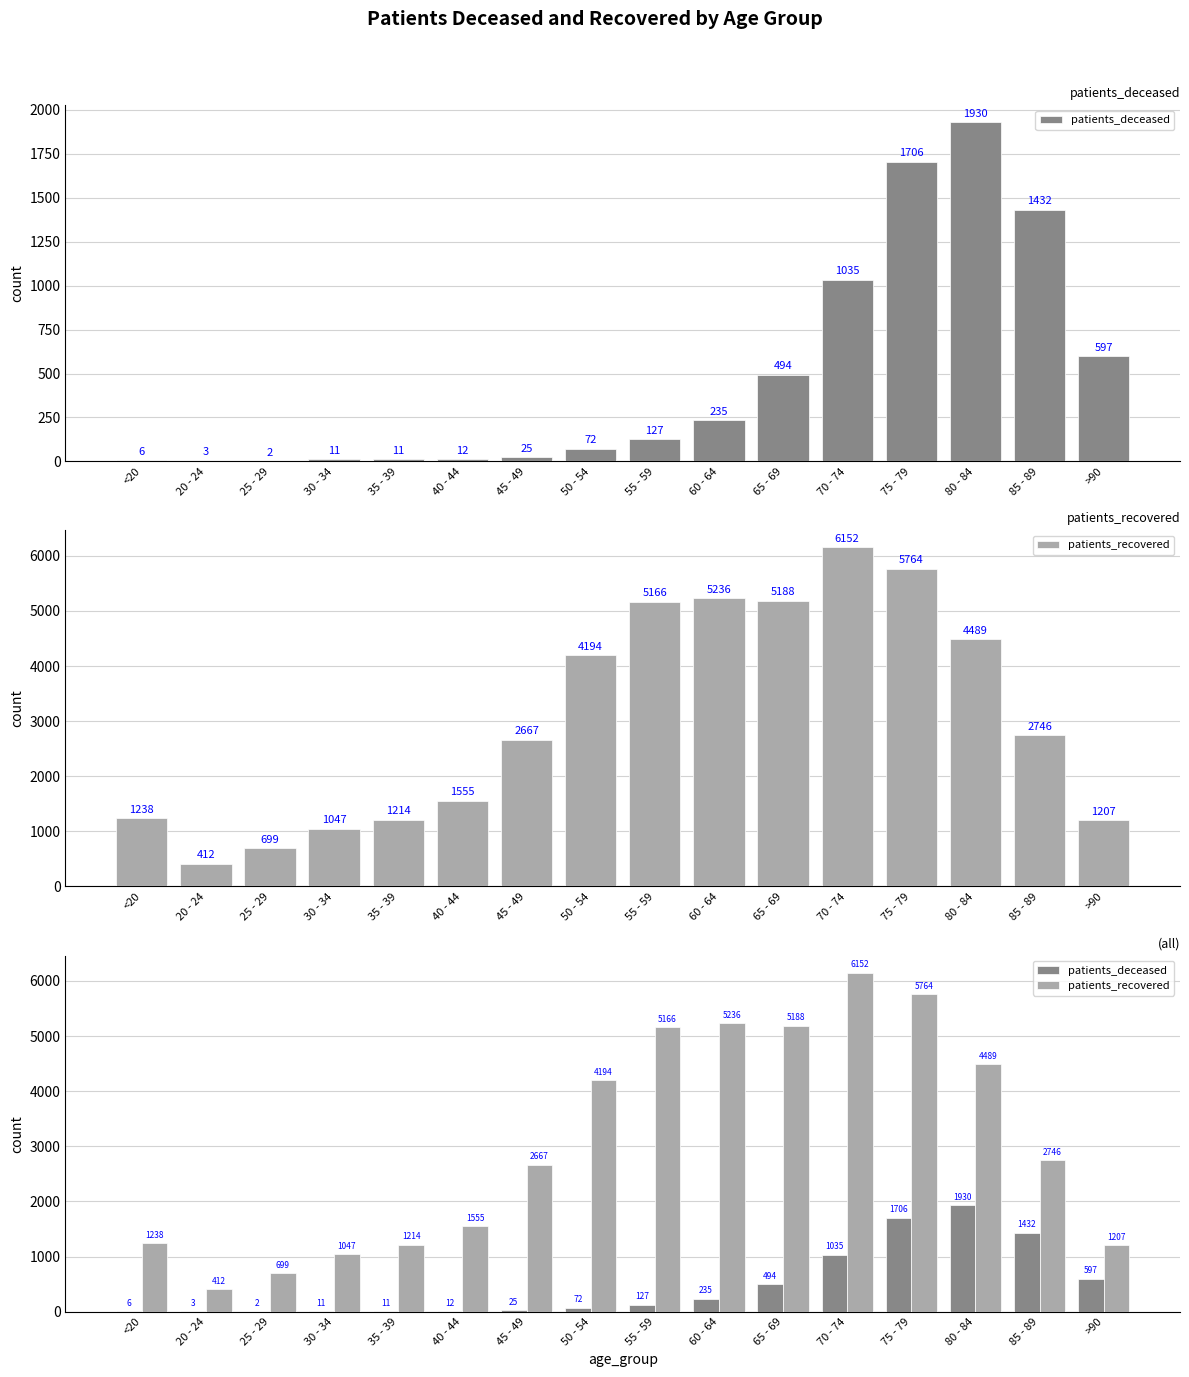

True or false: patients_deceased has a value of 597 at >90.

True